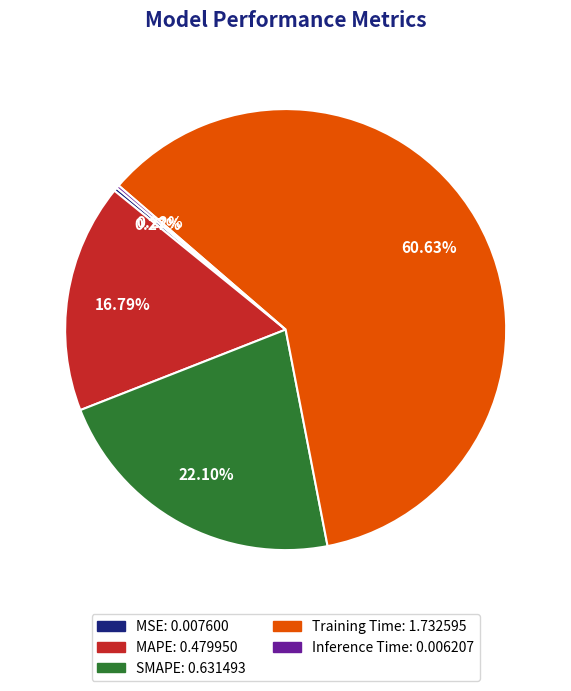

Is the sum of MAPE and Training Time greater than half?

Yes